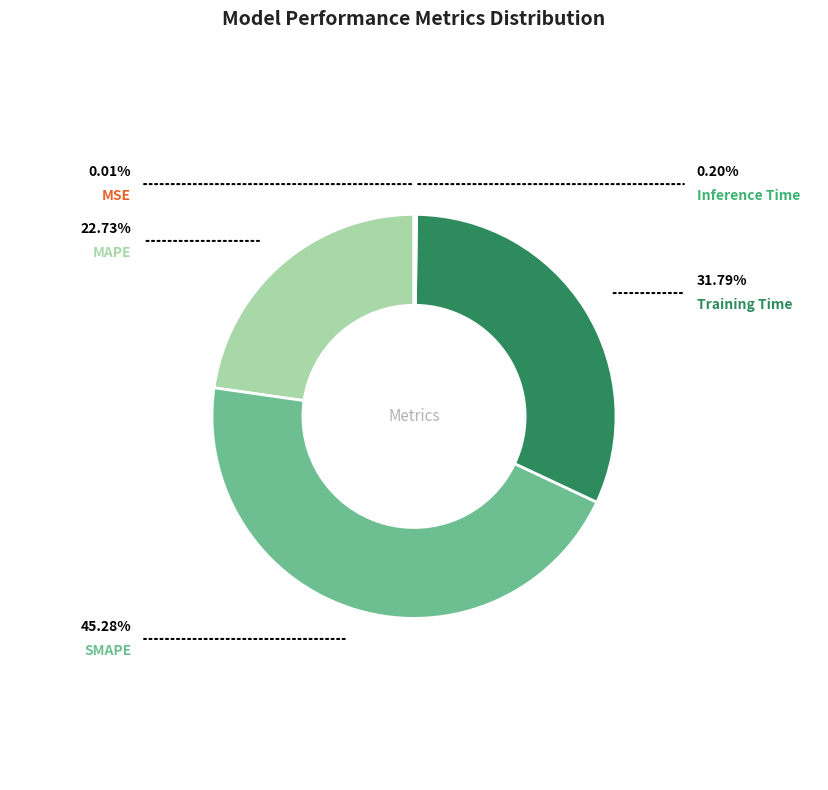

Is there any slice that represents more than half of the pie?

No